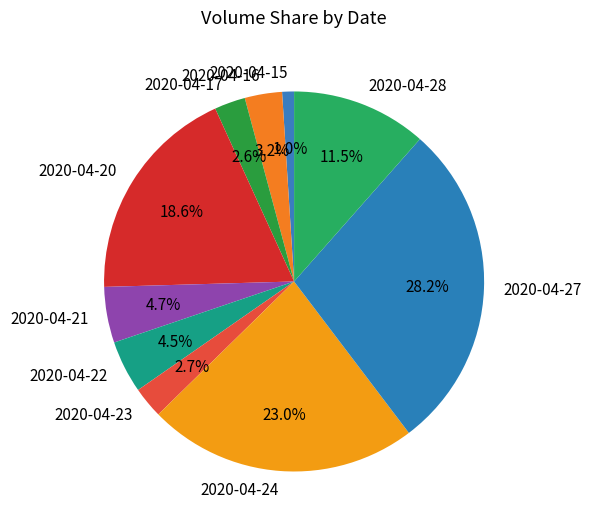

Approximately how many times larger is the value at 2020-04-15 compared to 2020-04-16?

0.3